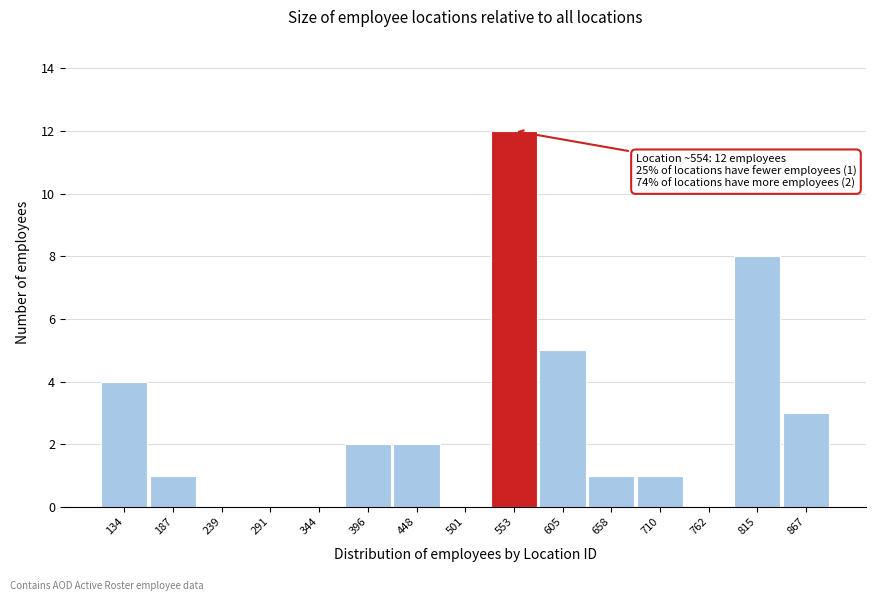

Over which range of the x-axis is the bar tallest?

530 to 580